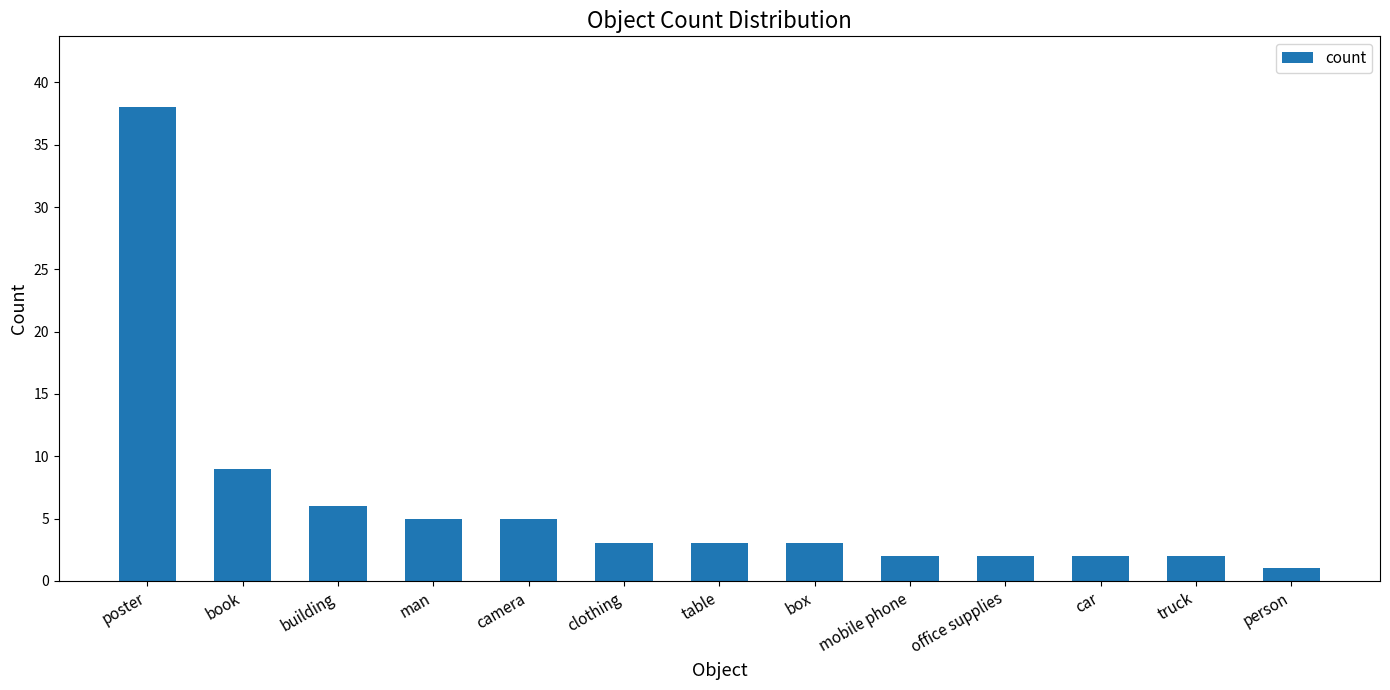

Reading left to right, extract all data points from this chart.

poster=38	book=9	building=6	man=5	camera=5	clothing=3	table=3	box=3	mobile phone=2	office supplies=2	car=2	truck=2	person=1